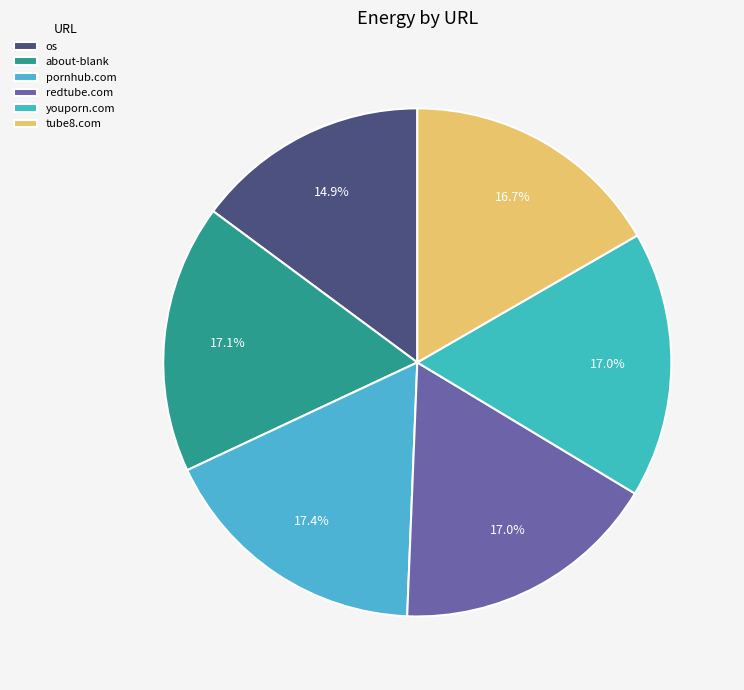

Count the number of slices in the pie.

6